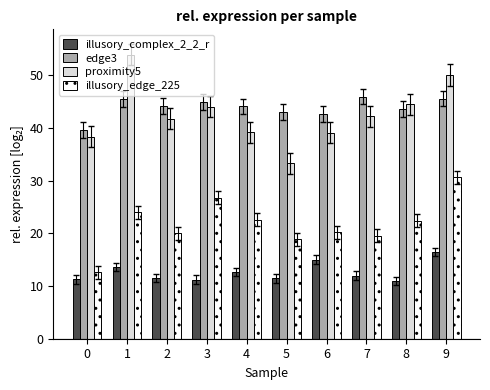

What is the difference between the highest and lowest values at 5?

31.6